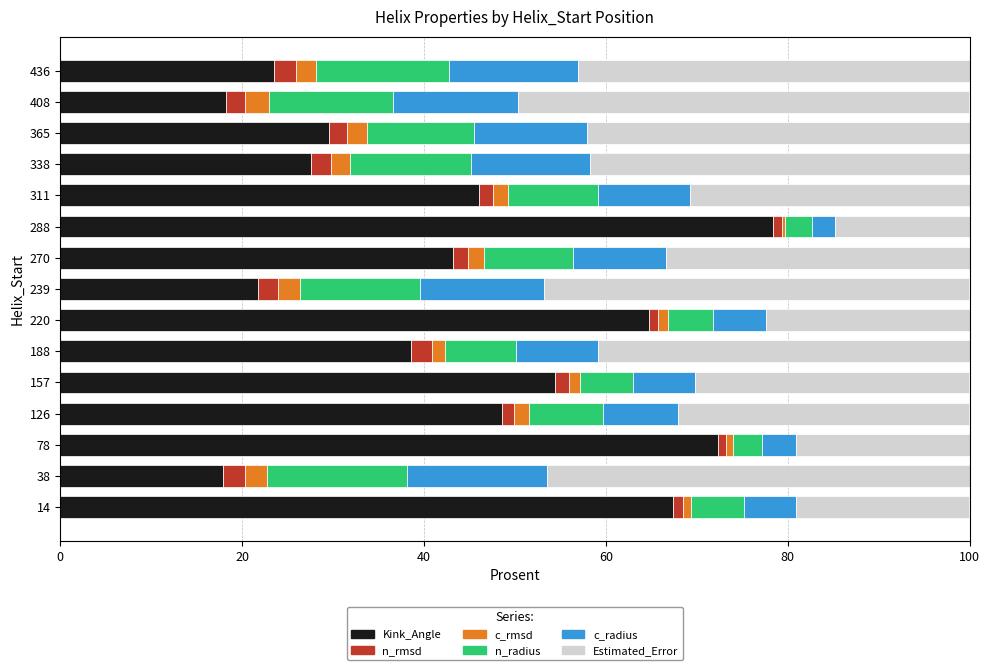

What is the minimum value for Kink_Angle?

17.9